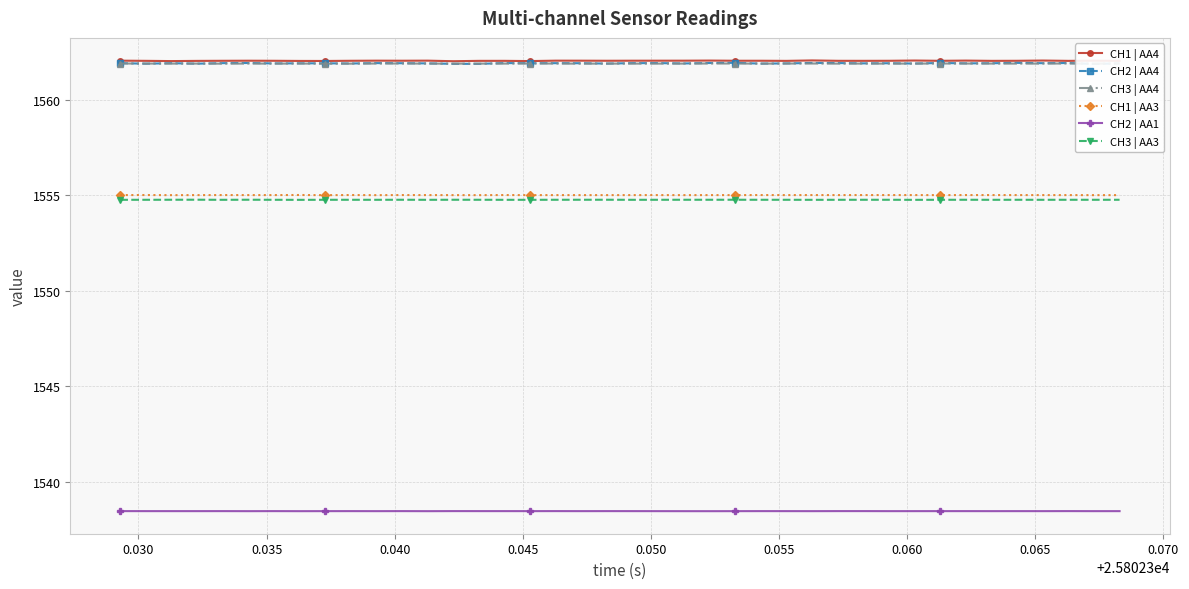

What is the value of the CH1 | AA3 point at the 27th from the left?

1555.0